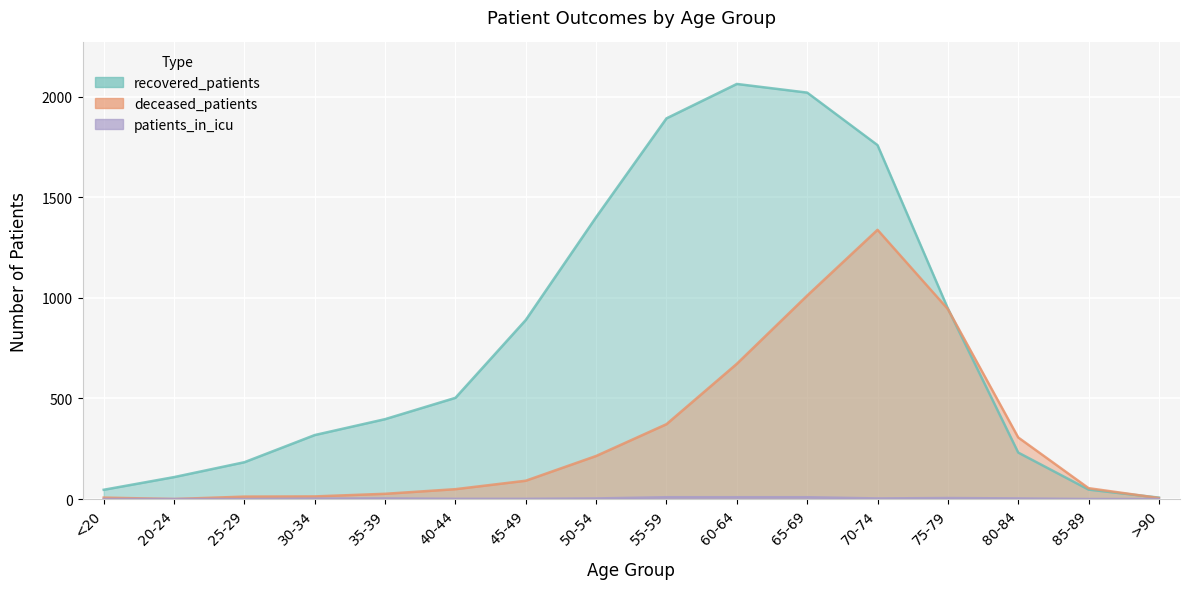

At which label does recovered_patients reach its minimum?

>90